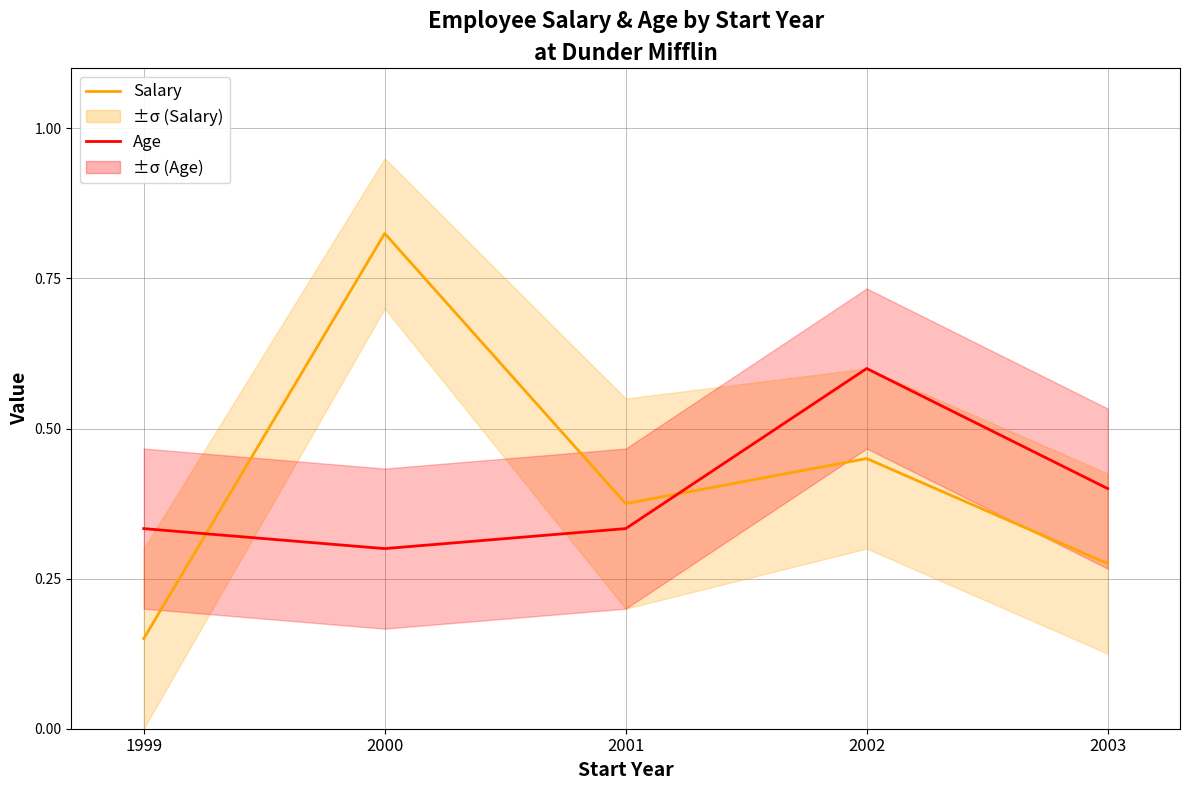

What is the sum of the Salary values at 1999 and 2000?

1.0